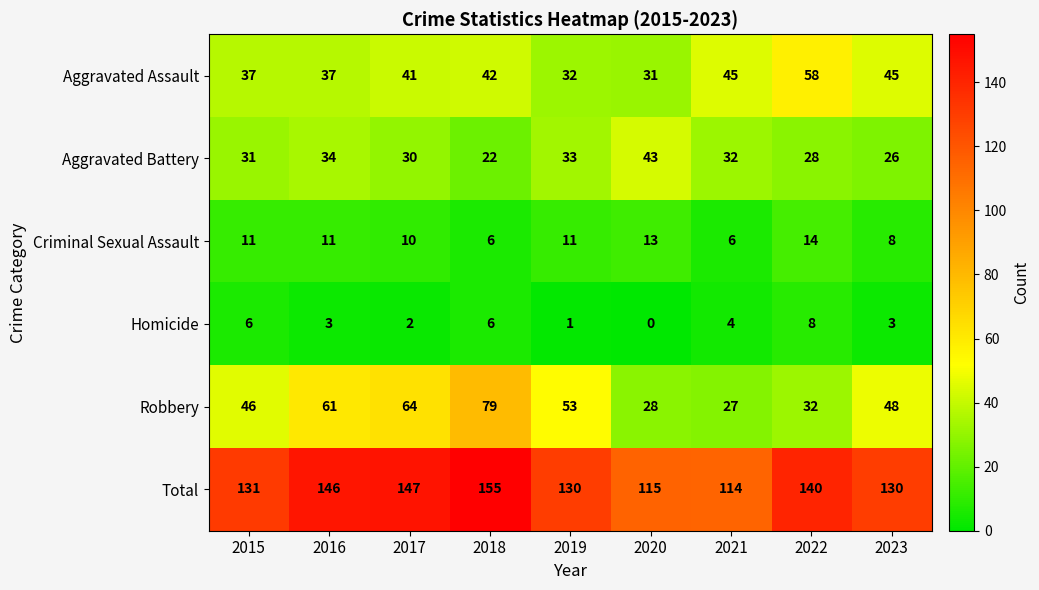

What is the sum of all Criminal Sexual Assault values?

90